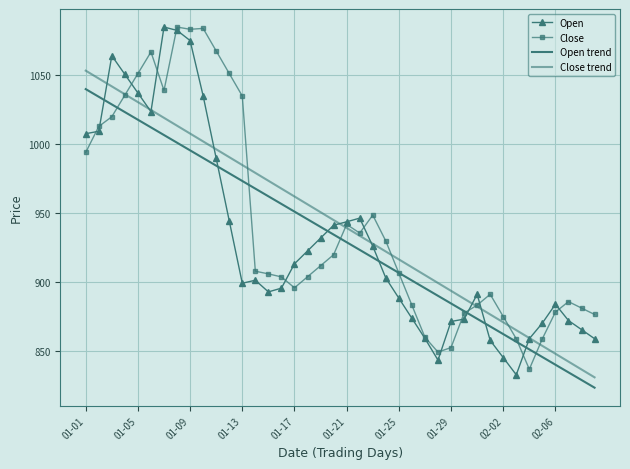

What are all the series names shown in the legend?

Open, Close, Open trend, Close trend